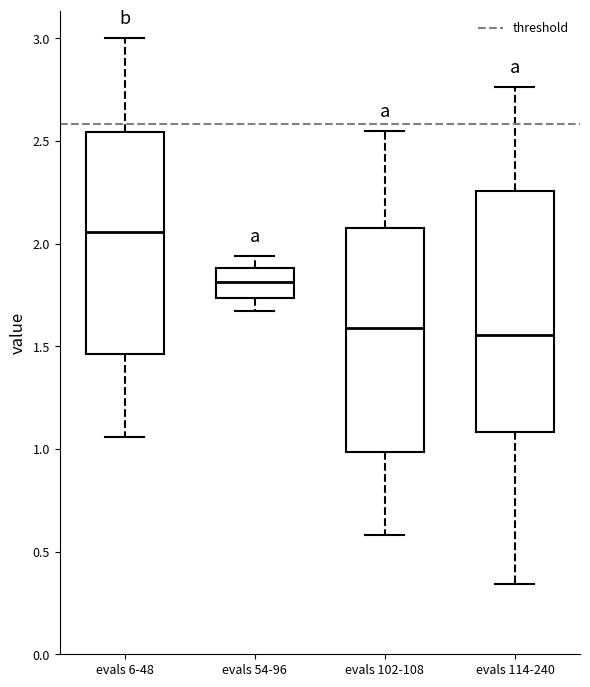

Reading left to right, read every box against the y-axis: the position of its median line, the range the box covers, and the ends of its whiskers. The values are not printed on the chart, so give them approximately, as read against the axis.

evals 6-48: median 2.05, box 1.45 to 2.55, whiskers 1.05 to 3.00
evals 54-96: median 1.80, box 1.75 to 1.90, whiskers 1.65 to 1.95
evals 102-108: median 1.60, box 1.00 to 2.10, whiskers 0.60 to 2.55
evals 114-240: median 1.55, box 1.10 to 2.25, whiskers 0.35 to 2.75